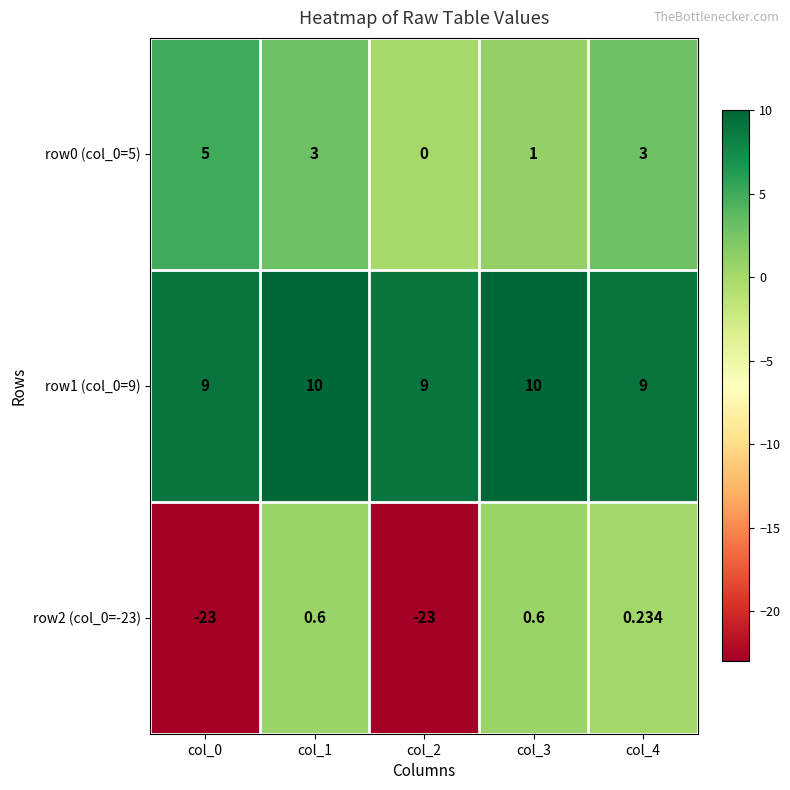

Is the value of row1 (col_0=9) at col_3 greater than the value of row2 (col_0=-23) at col_2?

Yes